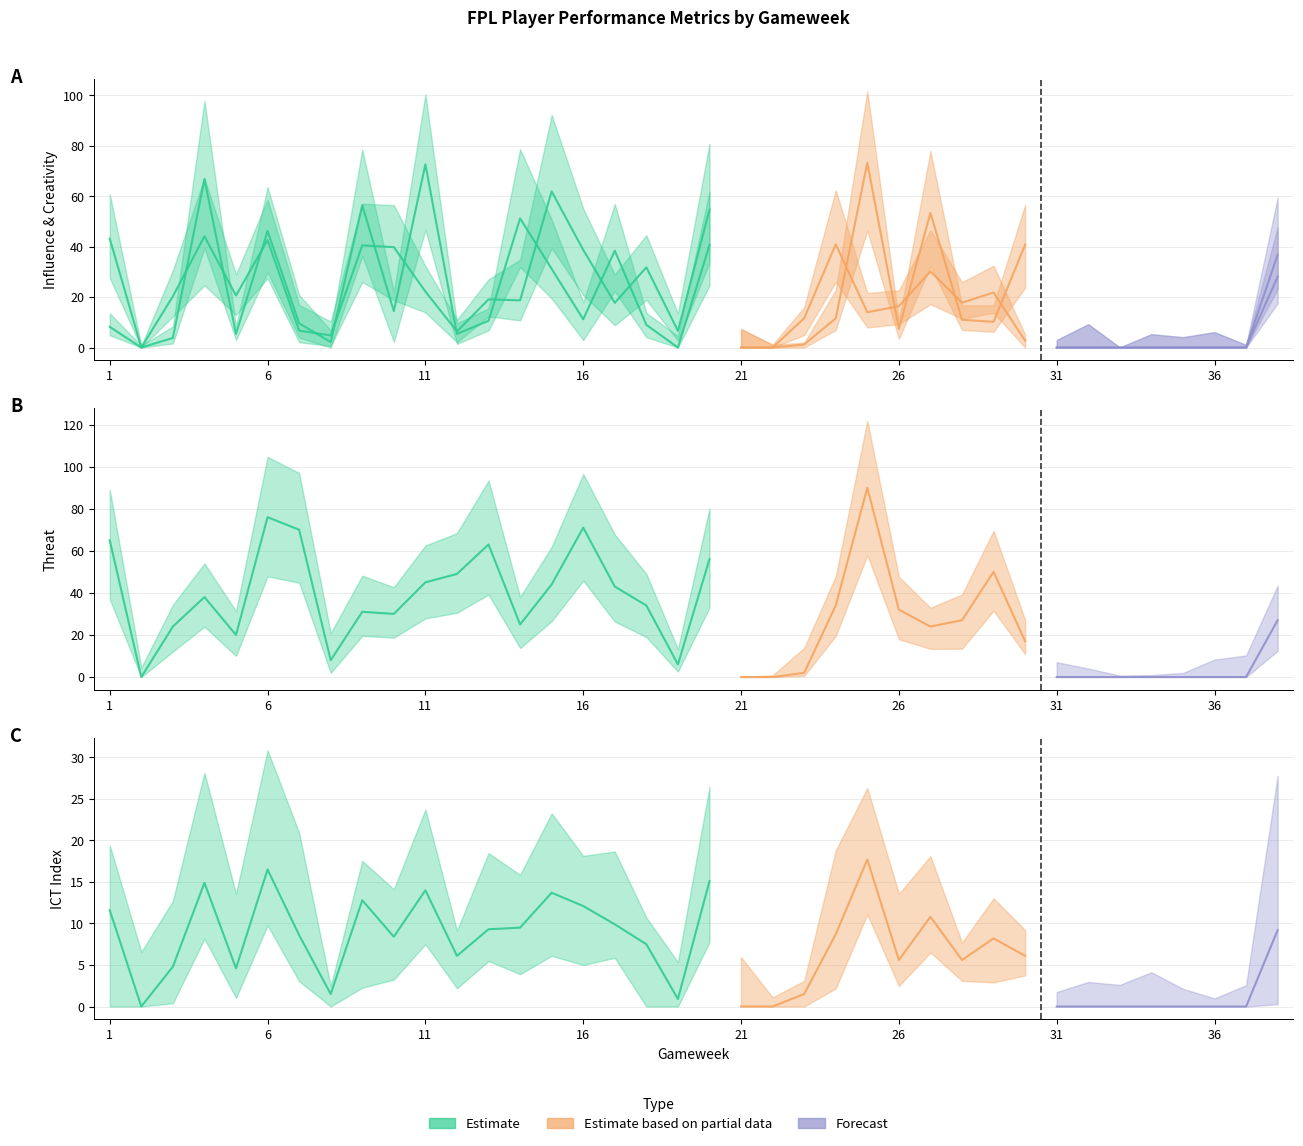

What is the sum of all Creativity values?

688.8